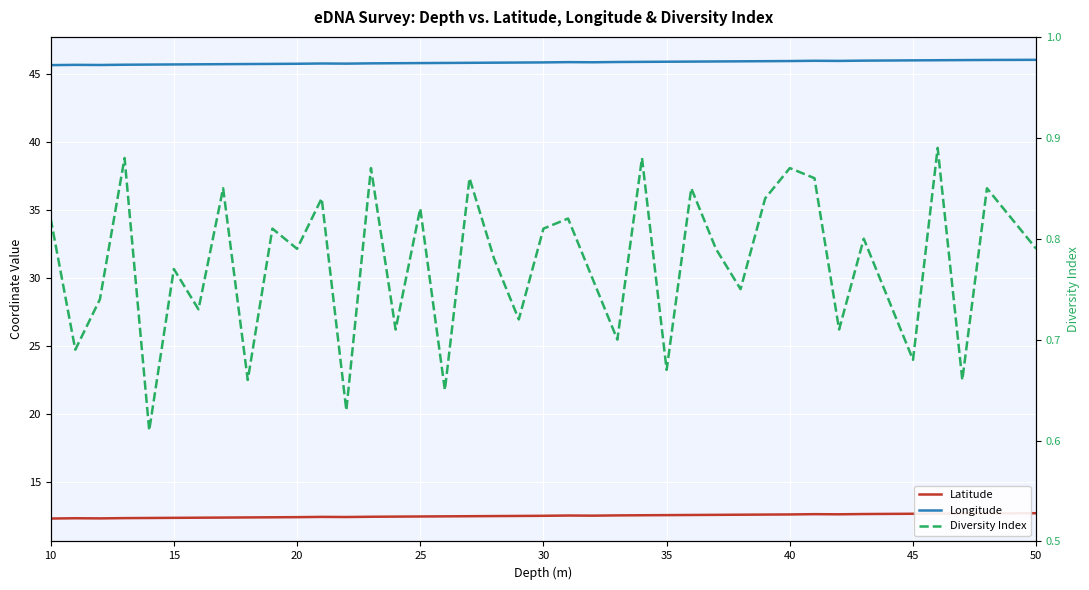

How many lines are shown in the chart?

3